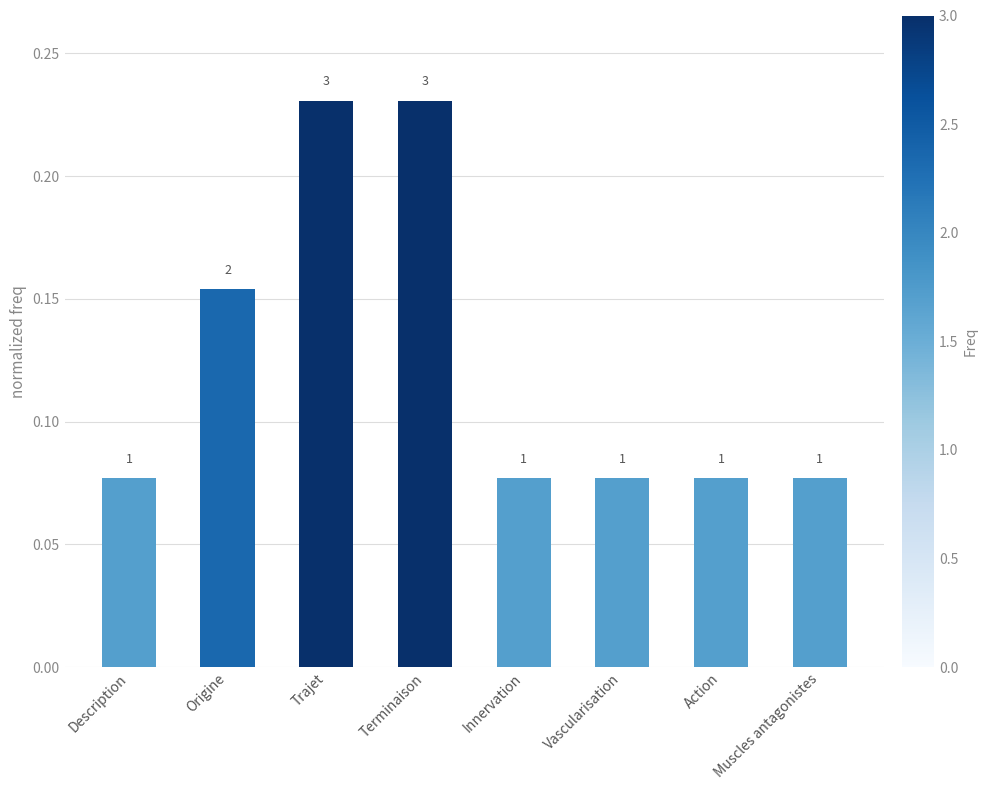

Are the bars grouped side by side (vs. stacked)?

No